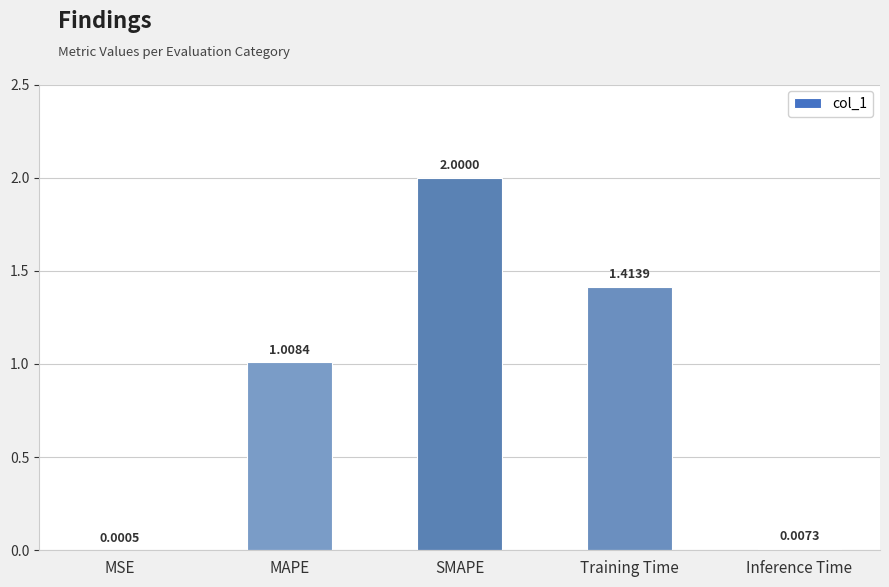

Count the number of data series in this chart.

1